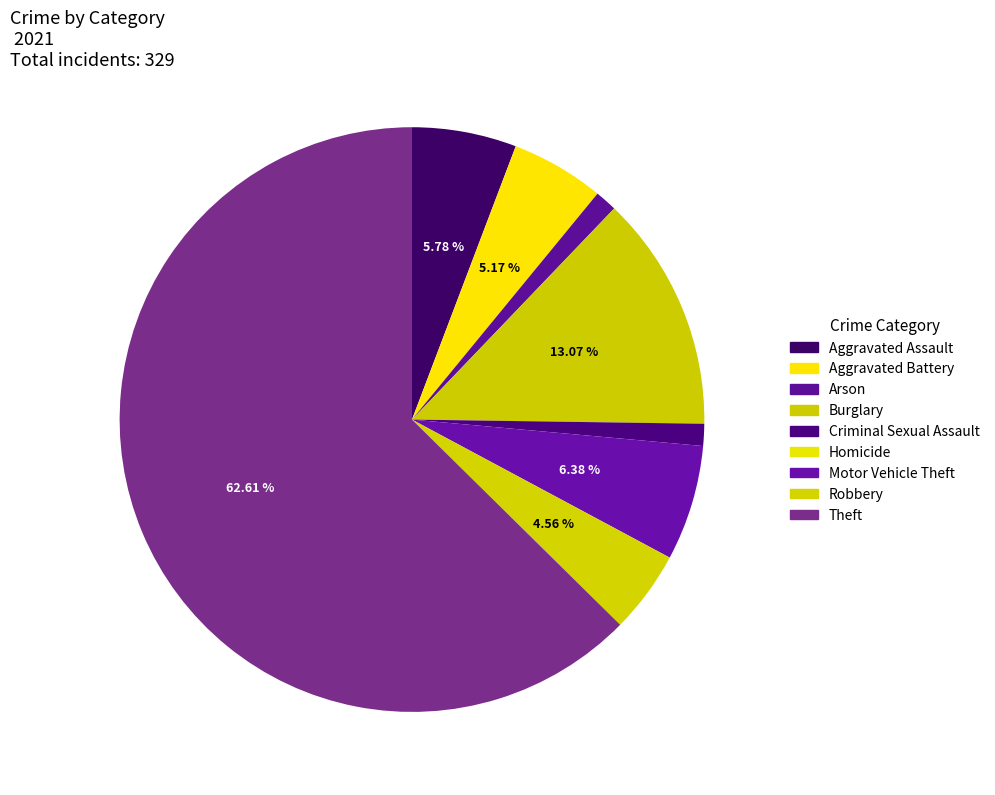

True or false: Criminal Sexual Assault accounts for 13% of the total.

False